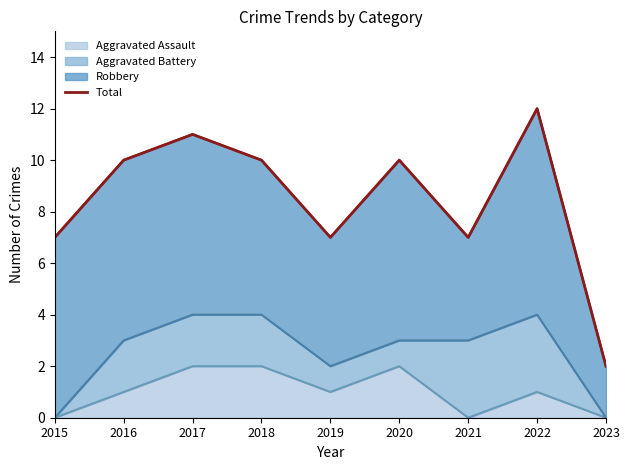

What is the difference between the maximum and minimum values?

10